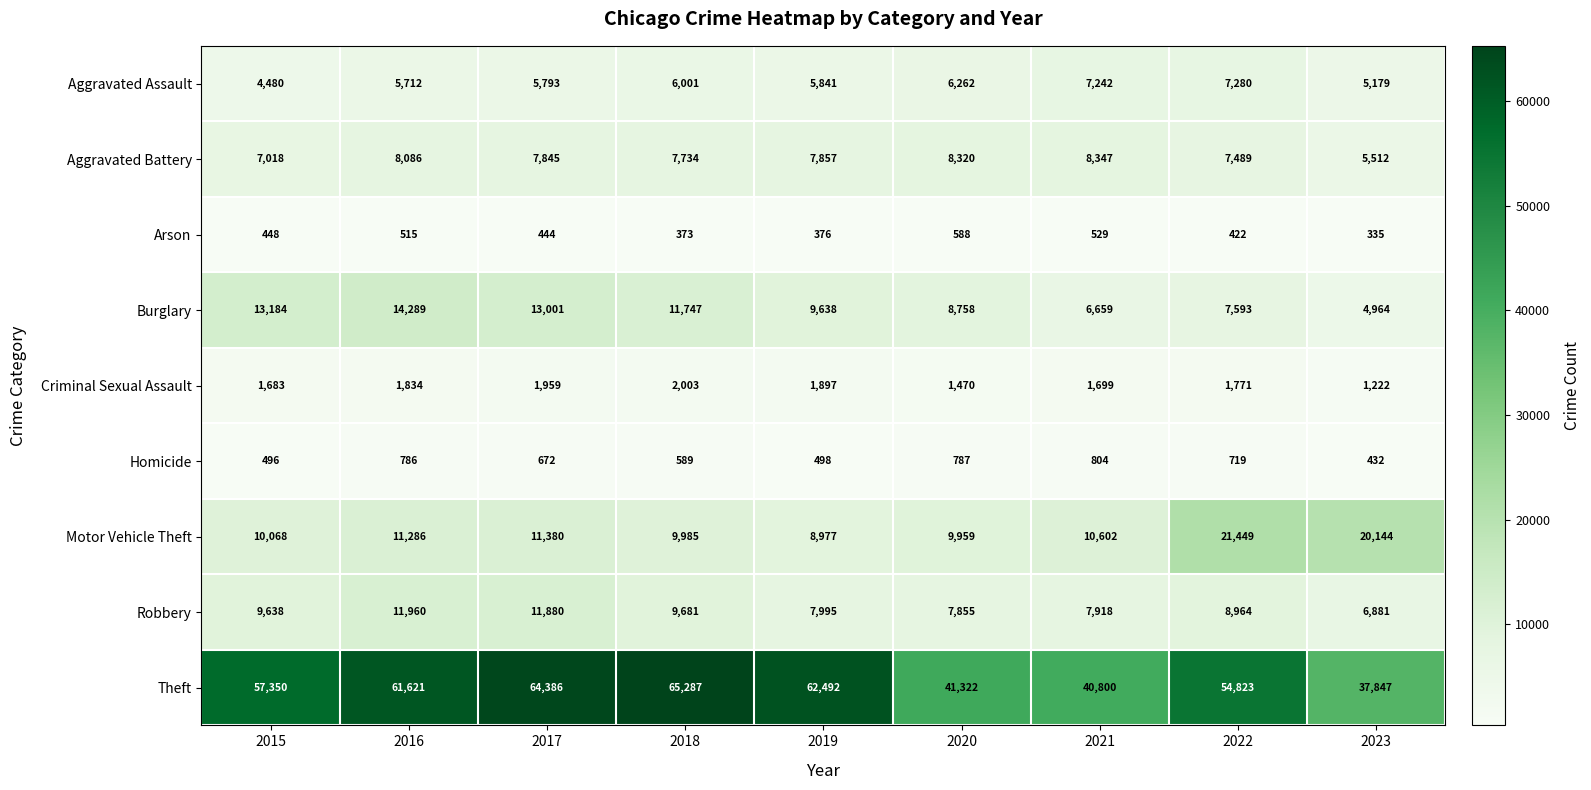

What is the difference between the Theft values at 2018 and 2021?

24487